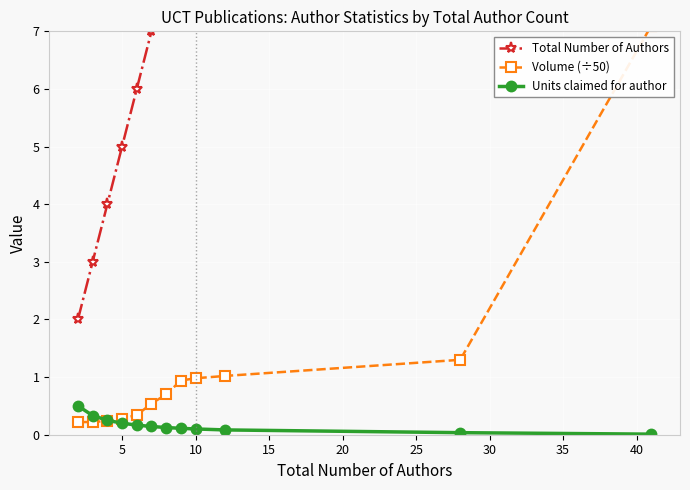

What is the average value of the Volume (÷50) series?

1.2